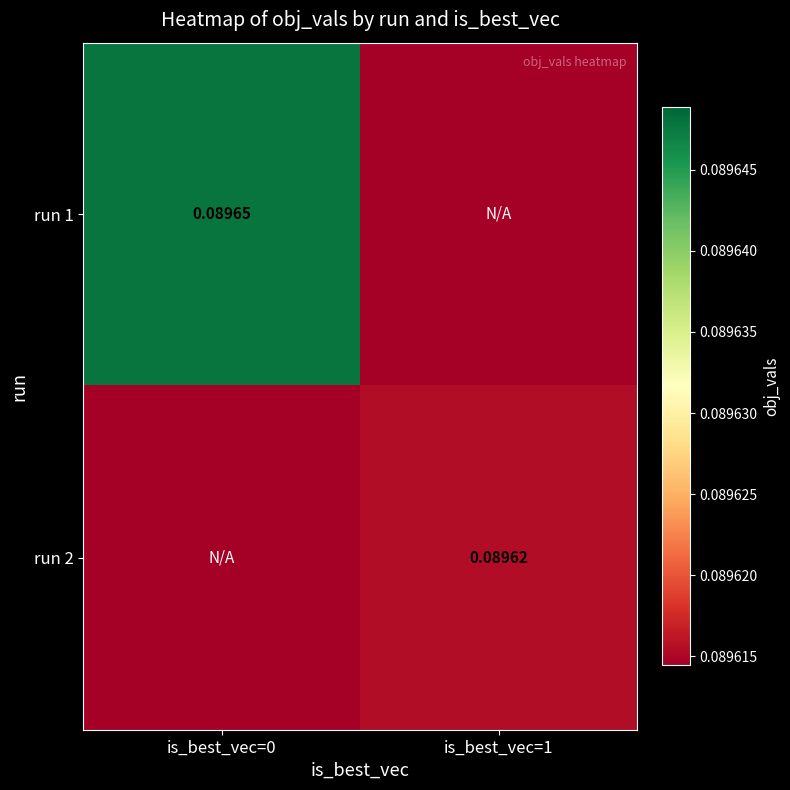

Is it true that run 1 equals 0.1 at is_best_vec=0?

False